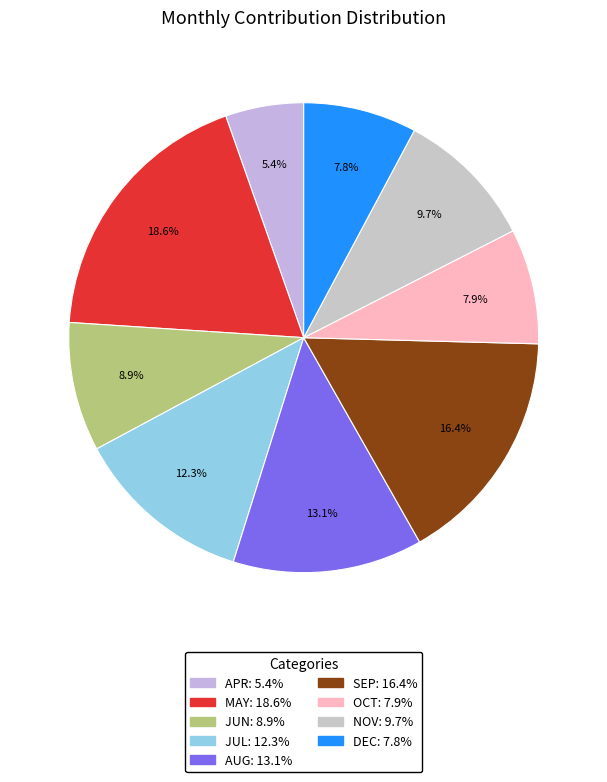

Does JUL represent more than half of the total?

No